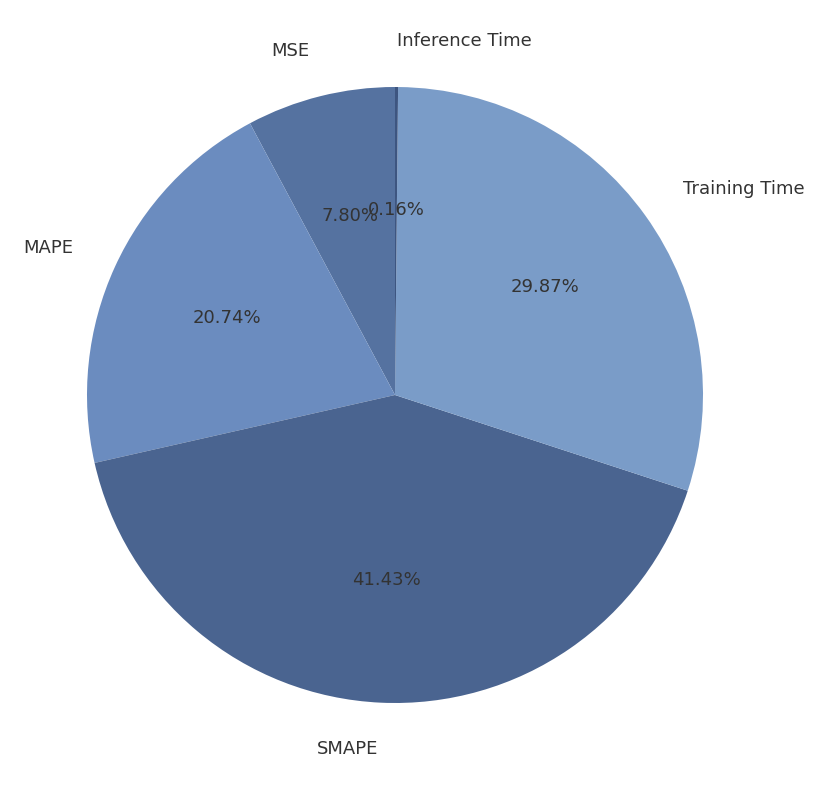

Combined, do Training Time and SMAPE account for over 50%?

Yes